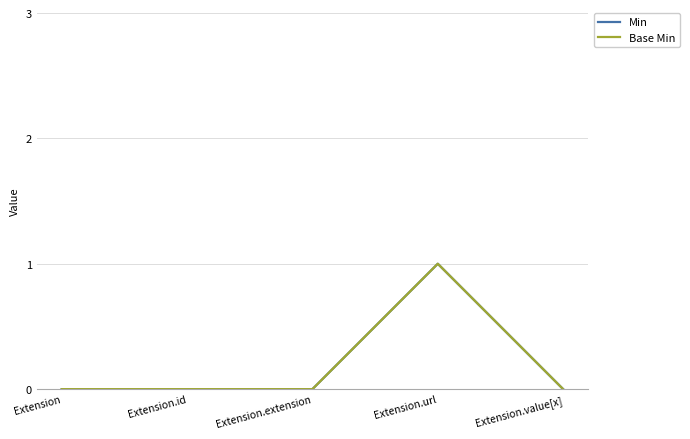

Which series has the largest total across all categories?

Min